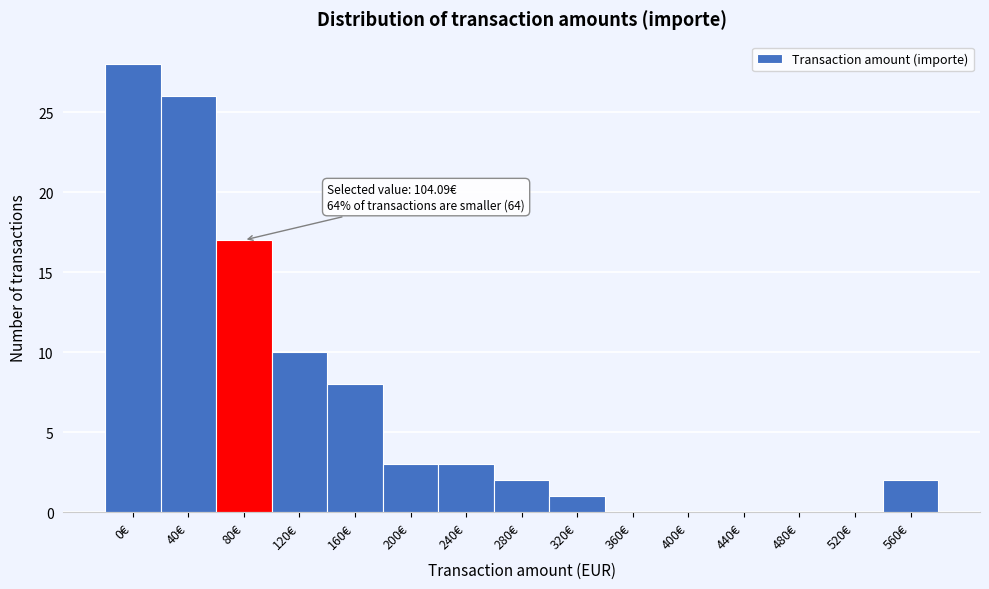

Reading right to left, list all the values displayed in this chart.

560€=2	520€=0	480€=0	440€=0	400€=0	360€=0	320€=1	280€=2	240€=3	200€=3	160€=8	120€=10	80€=17	40€=26	0€=28